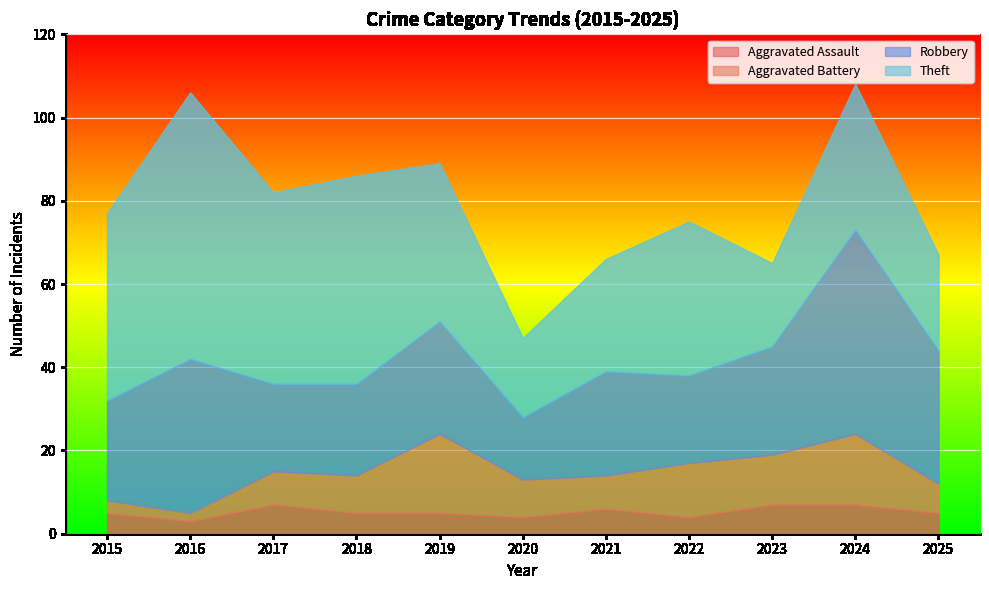

At which label is Aggravated Assault closest to 5?

2015